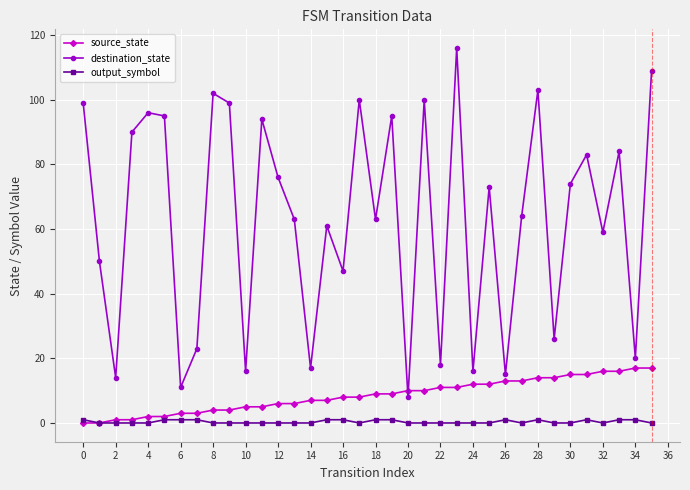

Does the chart display data point markers on the line(s)?

Yes